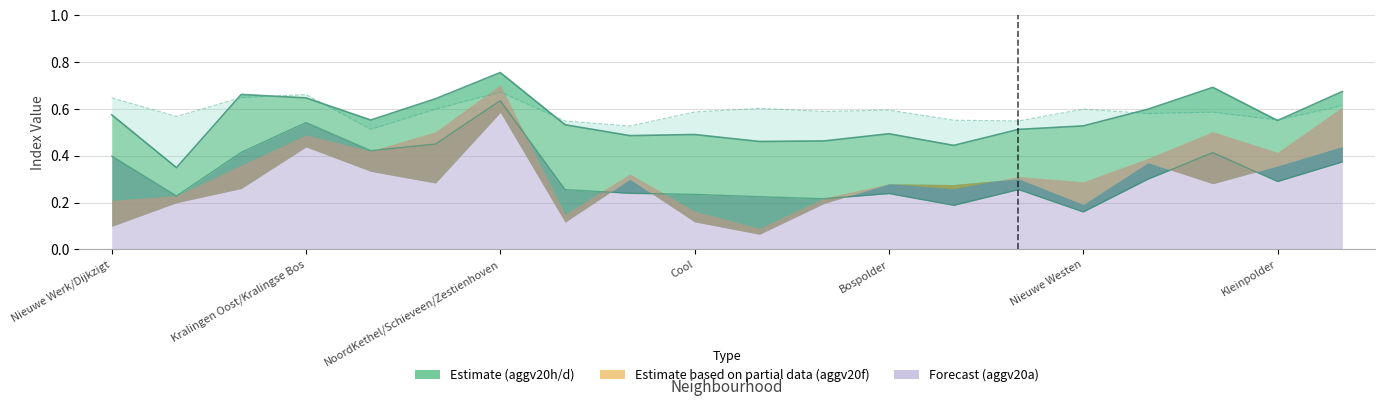

How many interior local valleys does the aggv20h series have?

6